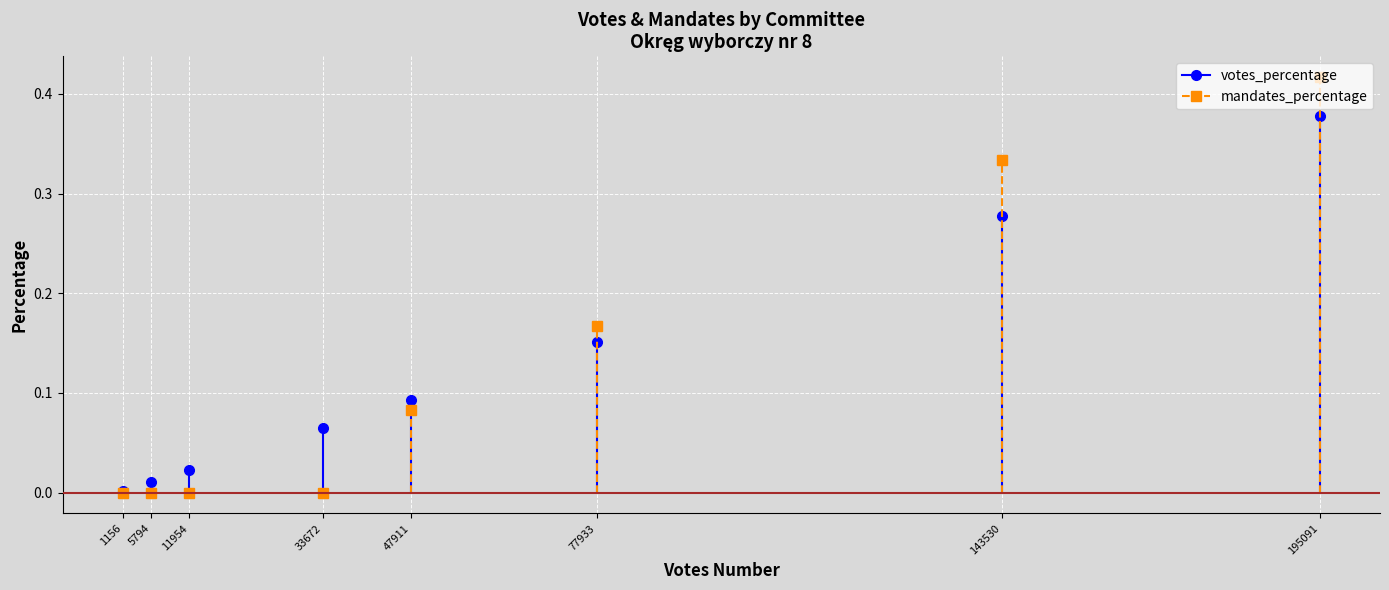

Rank the series by their maximum value, from lowest to highest.

votes_percentage, mandates_percentage